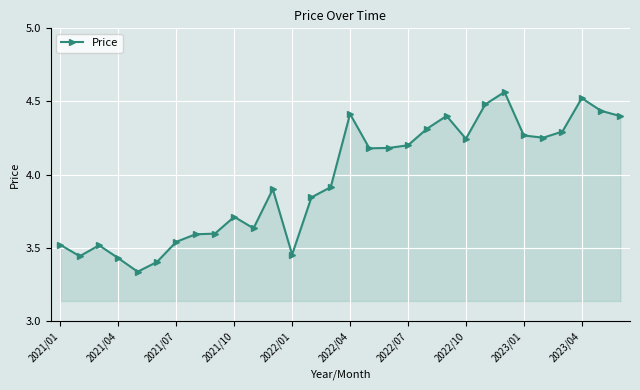

True or false: there are more than 1 points higher than both neighbors.

True